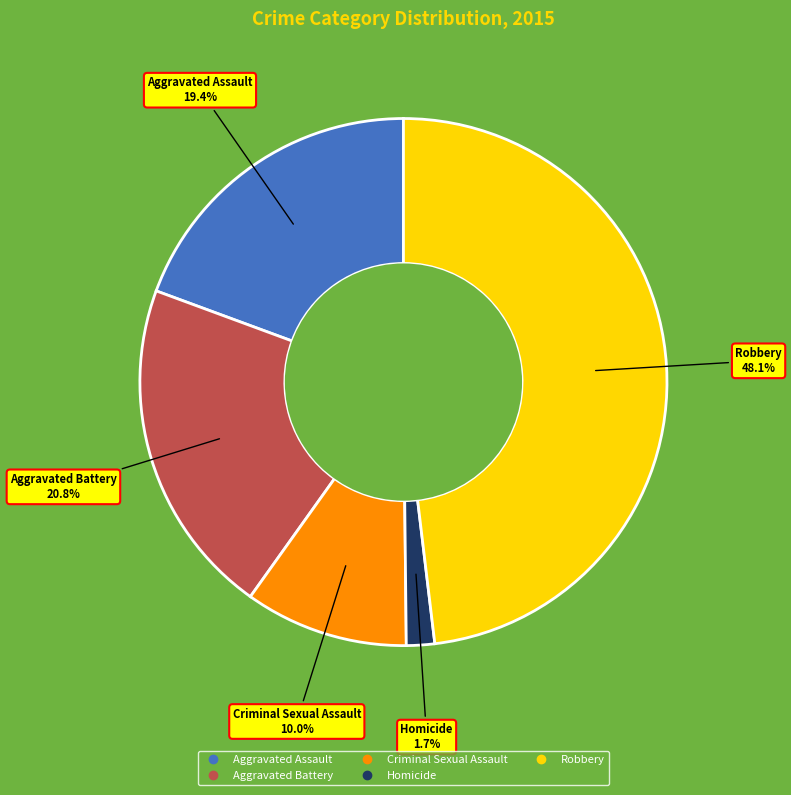

Does any single category account for the majority?

No